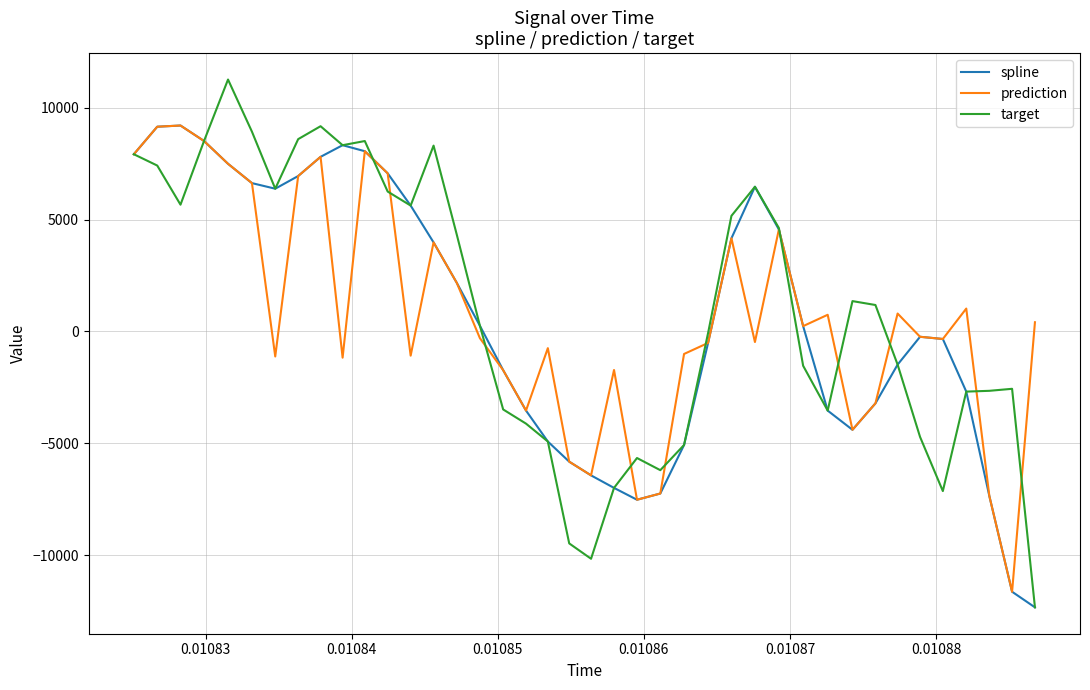

Which series has the largest range (max minus min)?

target